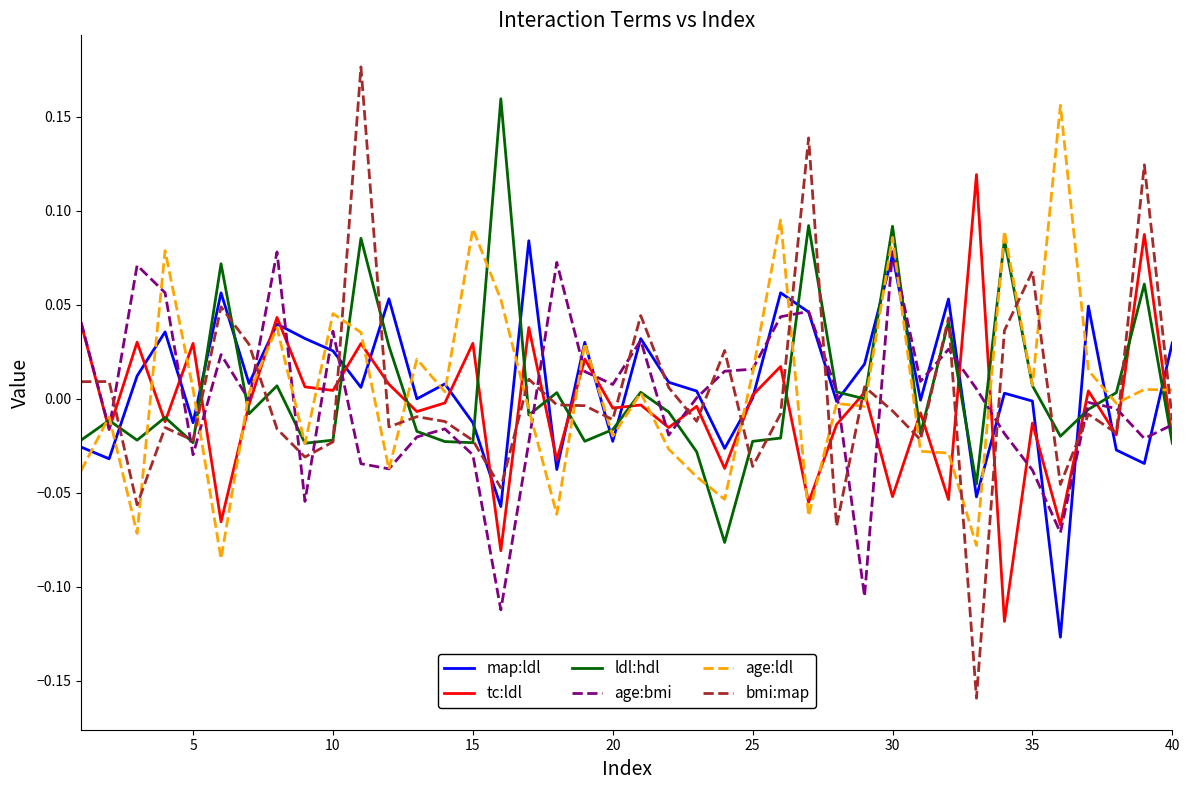

How many values in tc:ldl are above zero?

17